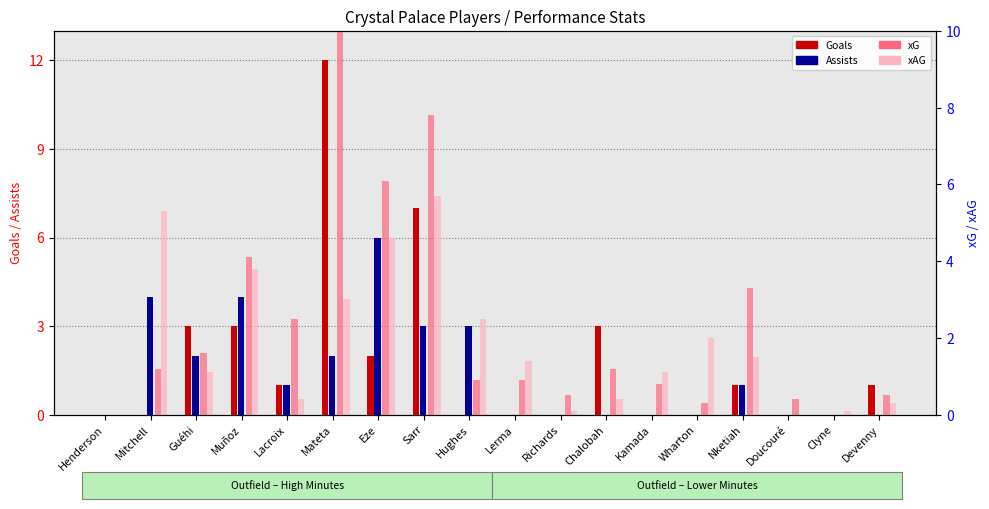

What is the sum of all Ast (Assists) values?

26.0